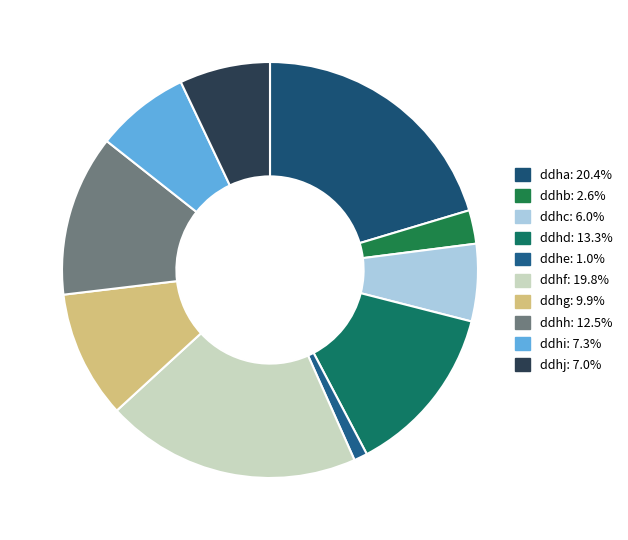

Count the number of slices in the pie.

10